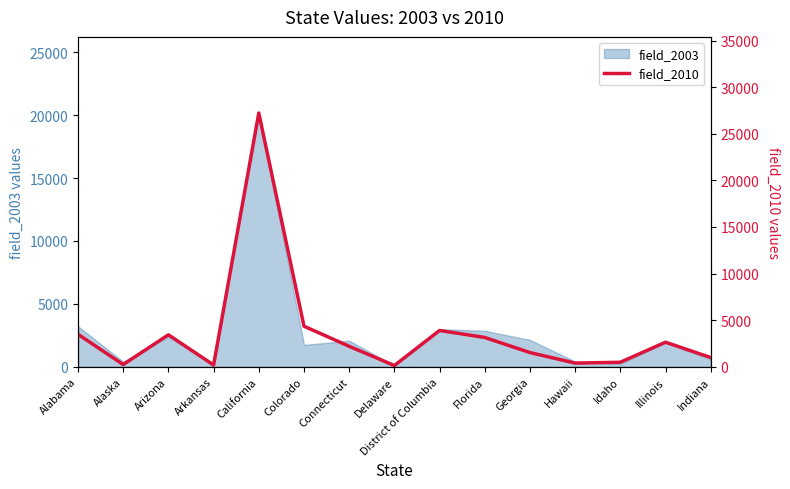

True or false: the data shows 2631 at Illinois.

True